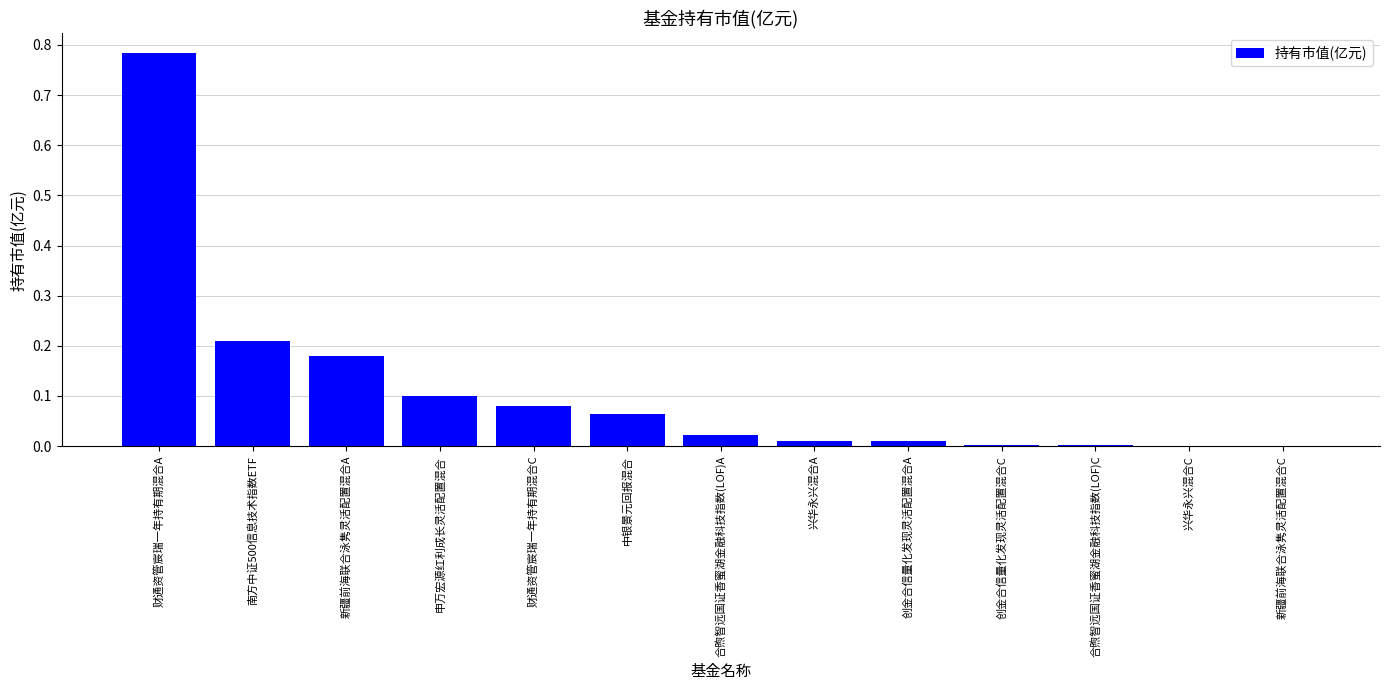

What is the sum of all values?

1.5